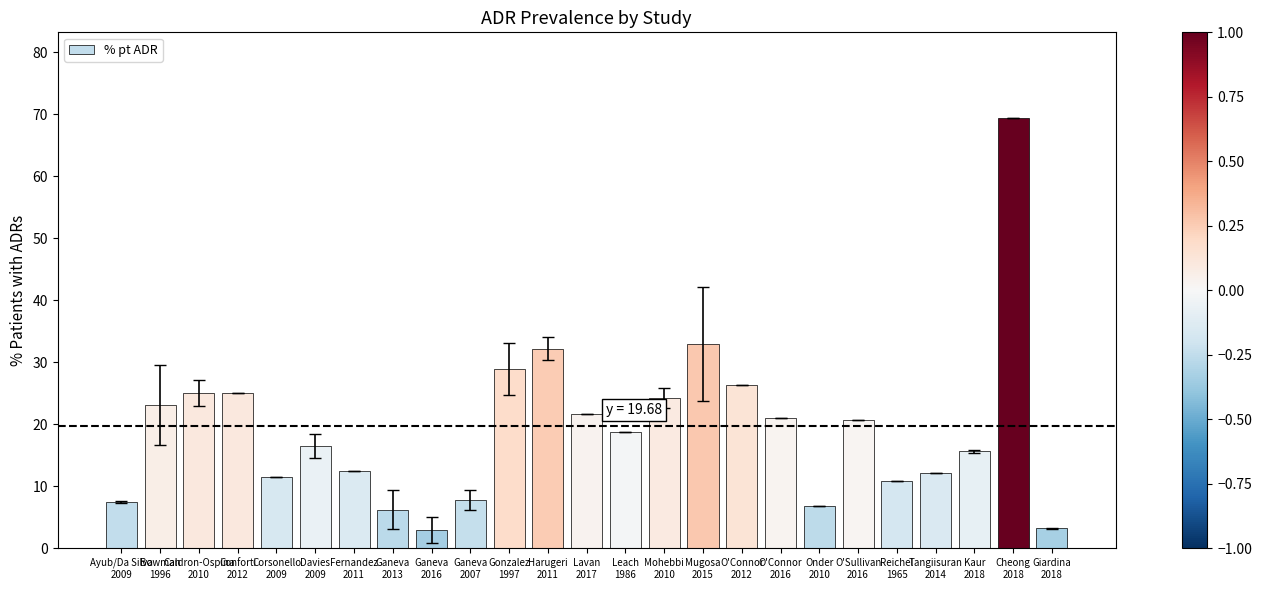

The chart shows a value of 18.8 at Leach
1986. True or false?

True